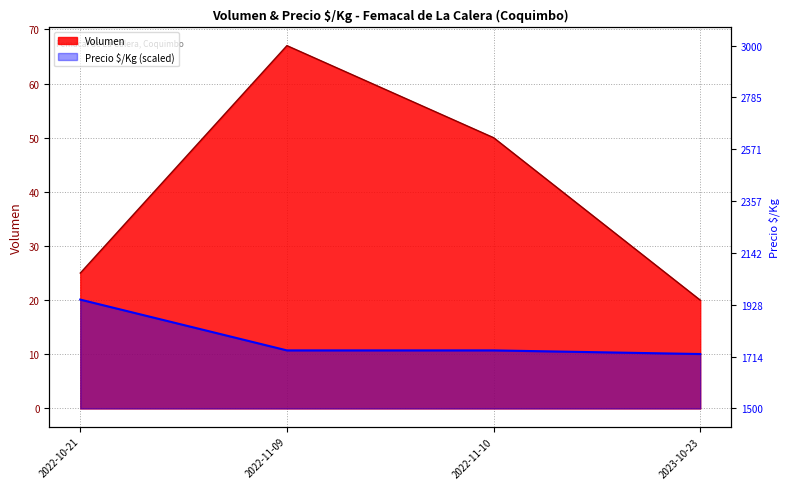

True or false: Precio $/Kg and Volumen intersect in this chart.

False